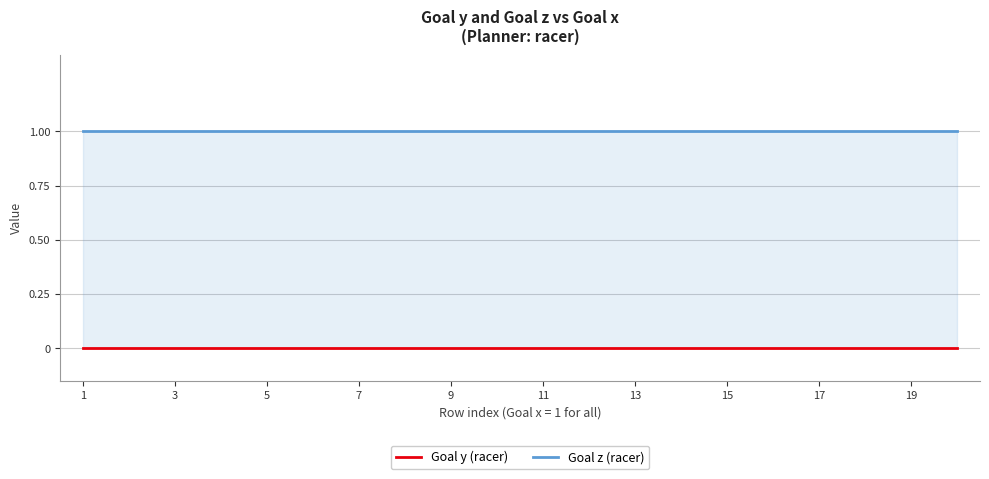

Reading right to left, transcribe all the data shown in this chart.

Goal y (racer): 0	0	0	0	0	0	0	0	0	0	0	0	0	0	0	0	0	0	0	0
Goal z (racer): 1	1	1	1	1	1	1	1	1	1	1	1	1	1	1	1	1	1	1	1